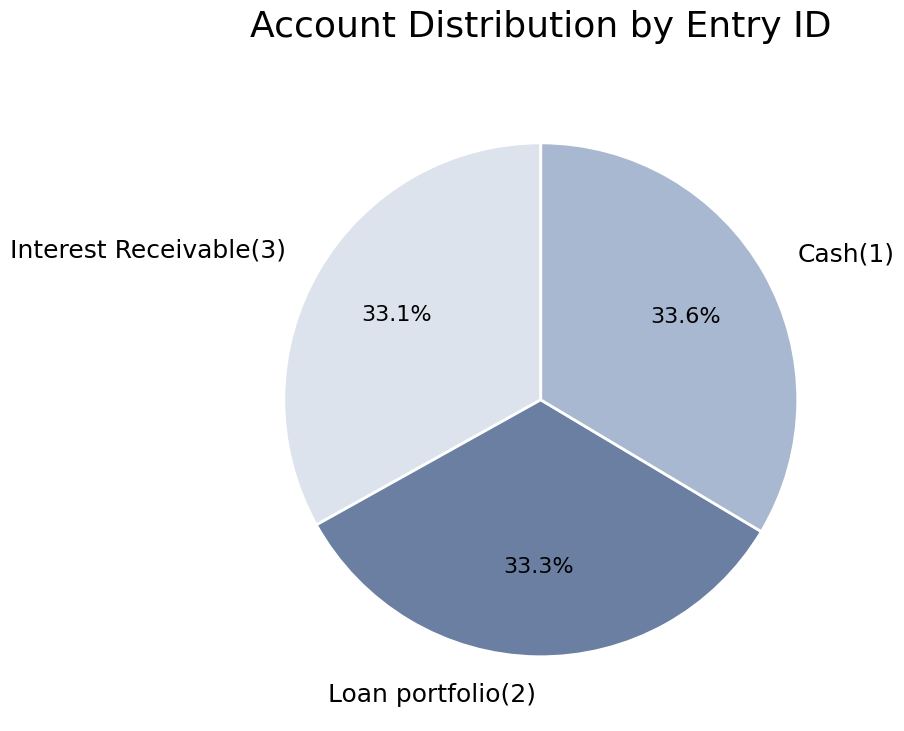

Approximately how many times larger is the value at Cash(1) compared to Loan portfolio(2)?

1.0